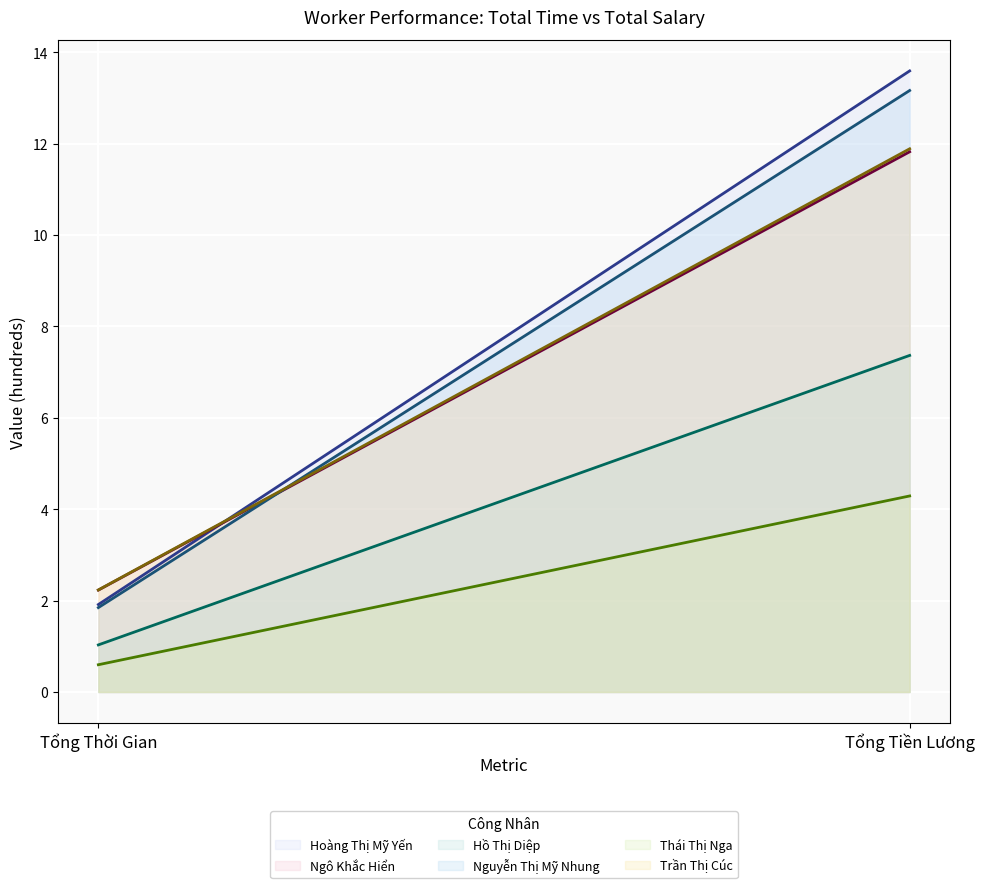

Is the value of Thái Thị Nga at Tổng Tiền Lương greater than the value of Nguyễn Thị Mỹ Nhung at Tổng Thời Gian?

Yes